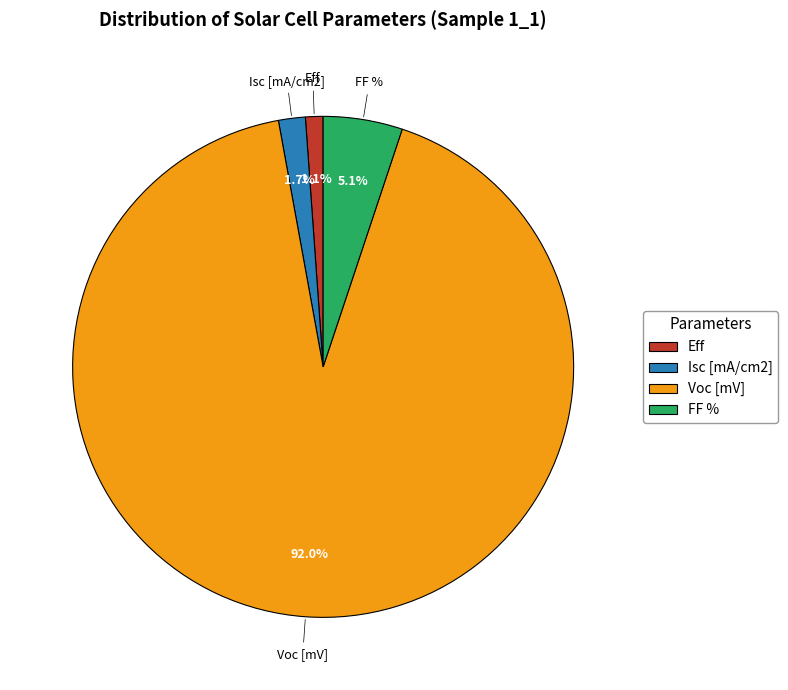

Which category has the smallest portion of the pie?

Eff